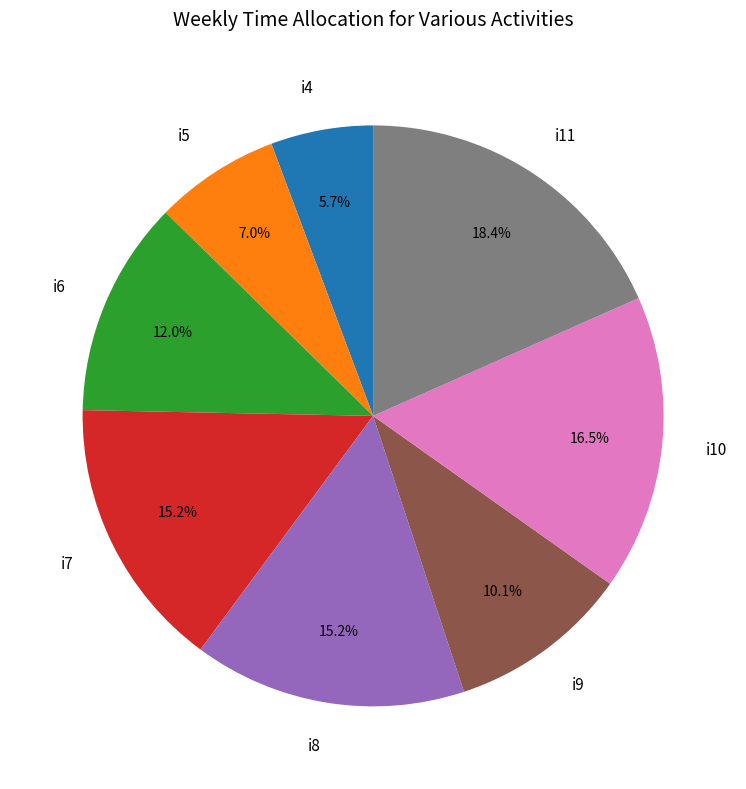

What percentage is NOT represented by i8?

84.8%